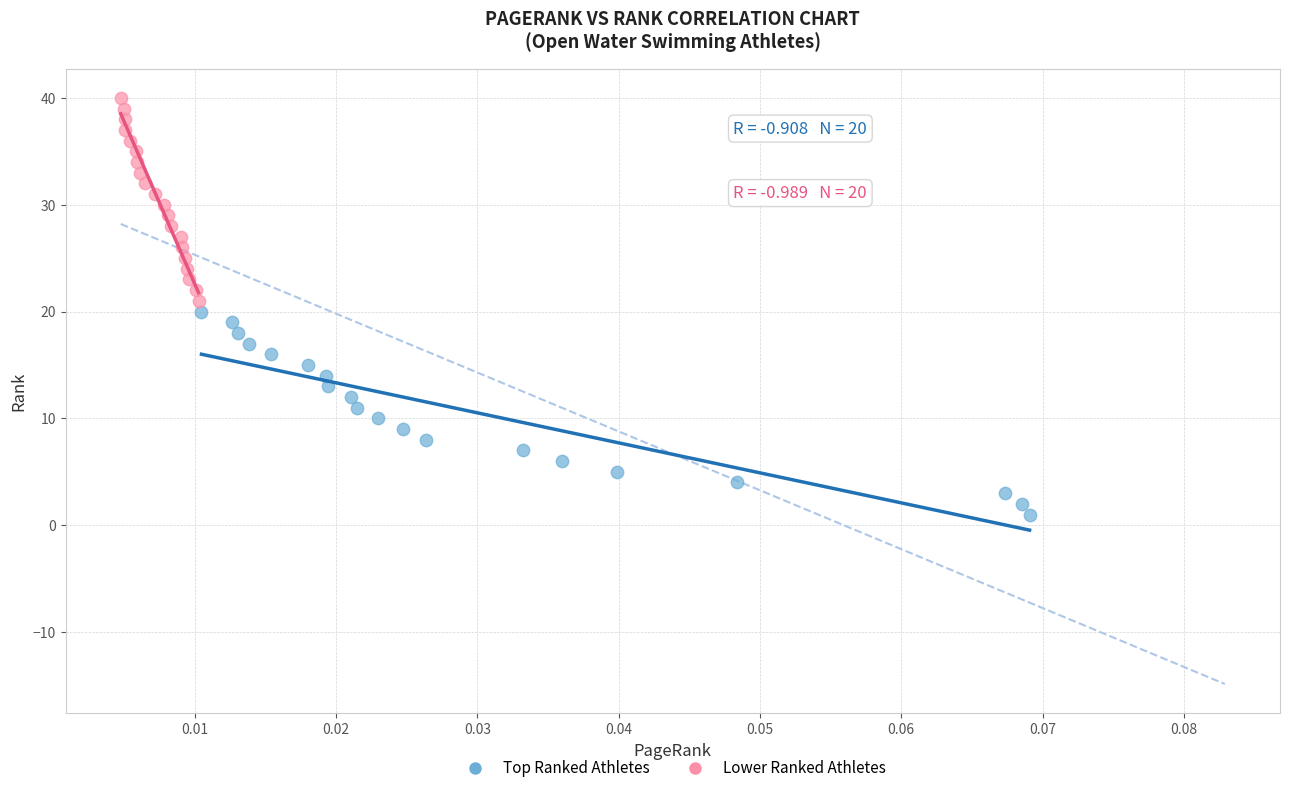

Which series reaches the minimum Y coordinate?

Top Ranked Athletes